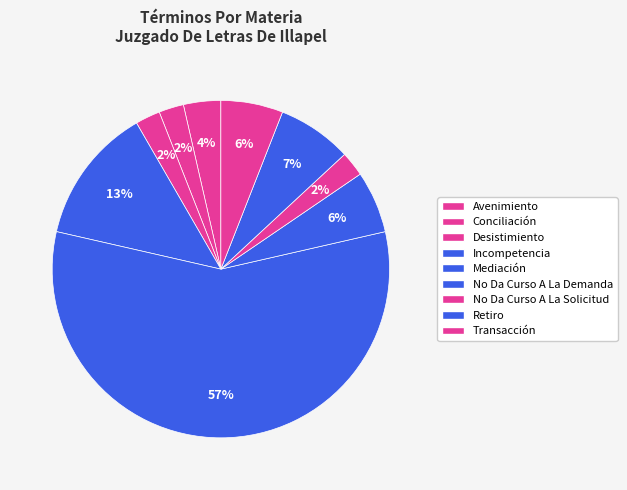

Which slice represents more than half of the pie?

Mediación